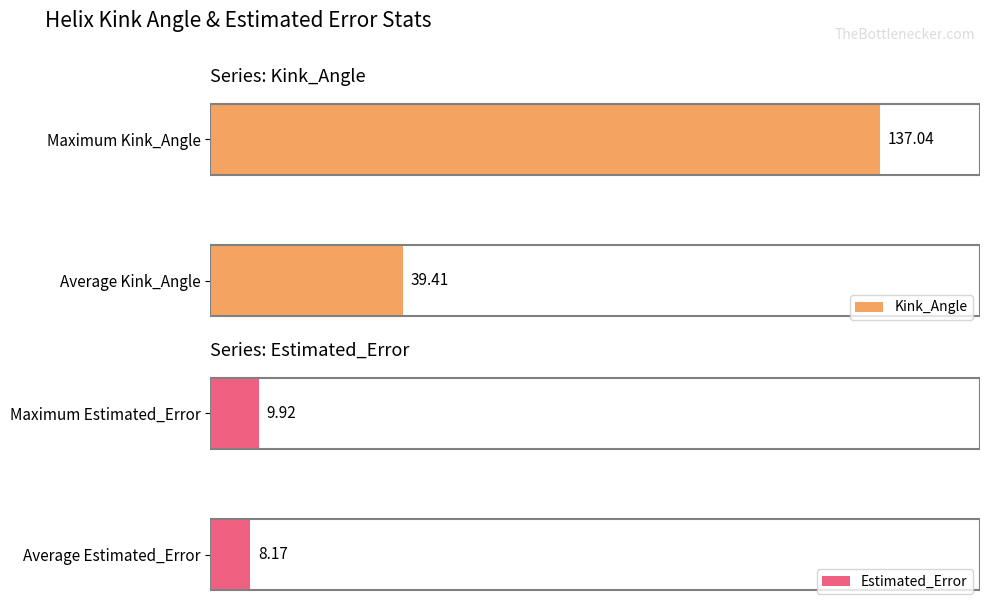

At which label does Kink_Angle reach its peak?

Maximum Kink_Angle